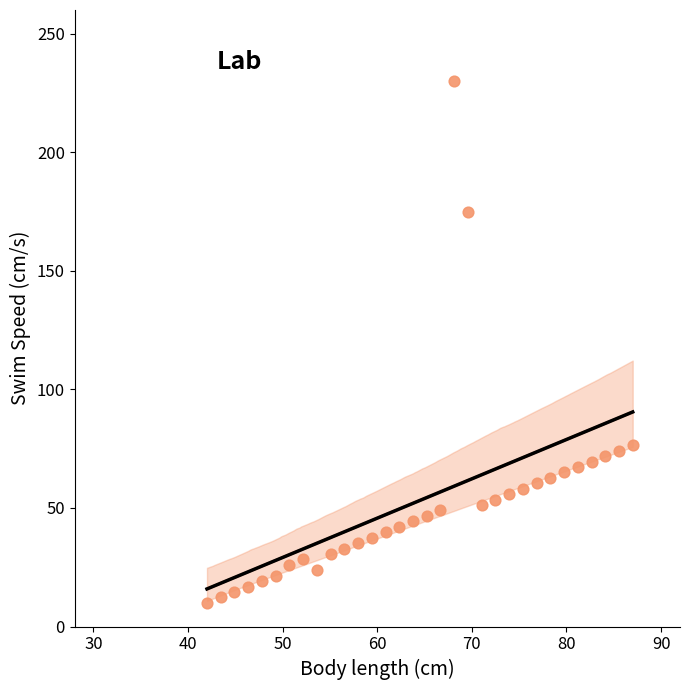

What is the range of X values (max minus min)?

45.0